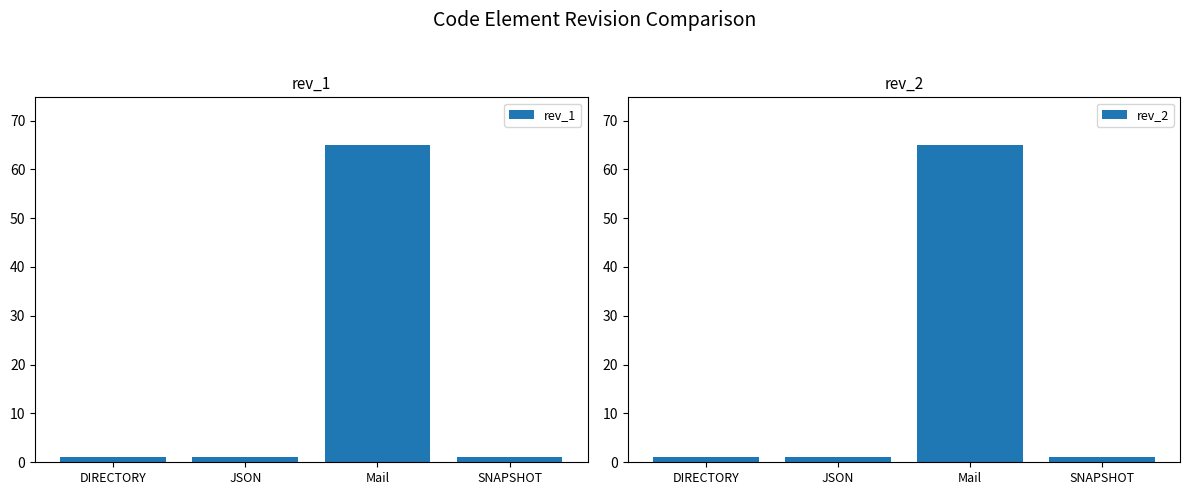

Reading right to left, what are all the values shown in this chart?

rev_1: SNAPSHOT=1	Mail=65	JSON=1	DIRECTORY=1
rev_2: SNAPSHOT=1	Mail=65	JSON=1	DIRECTORY=1